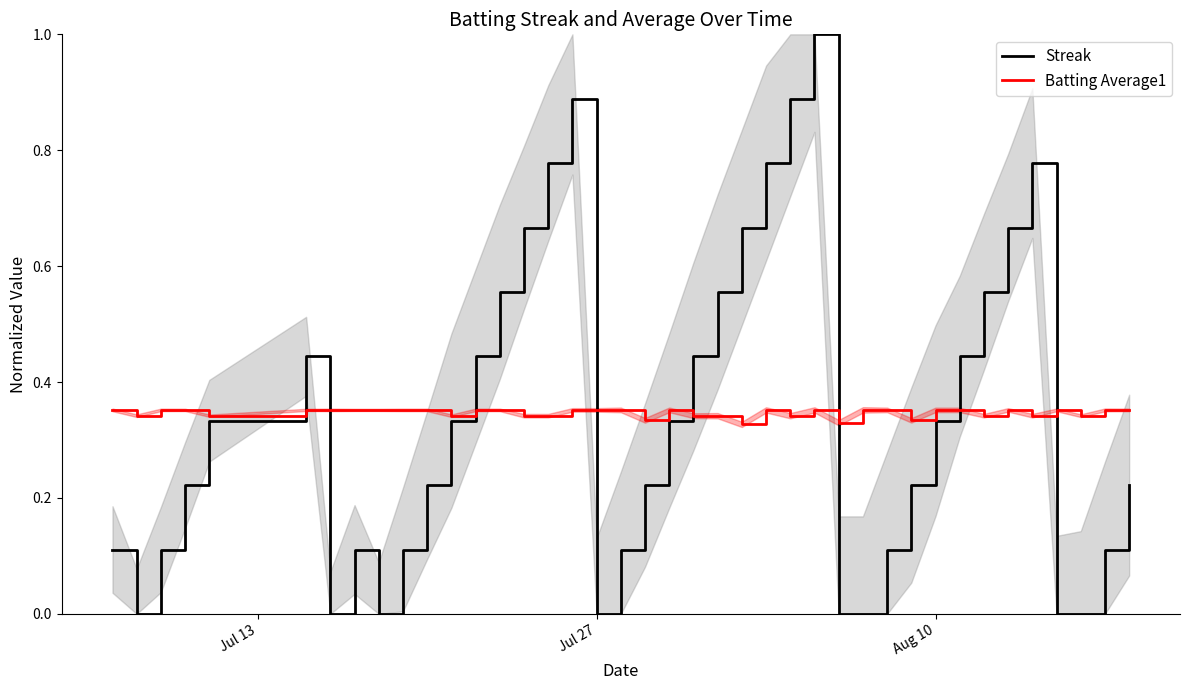

What is the maximum value for Streak?

1.0